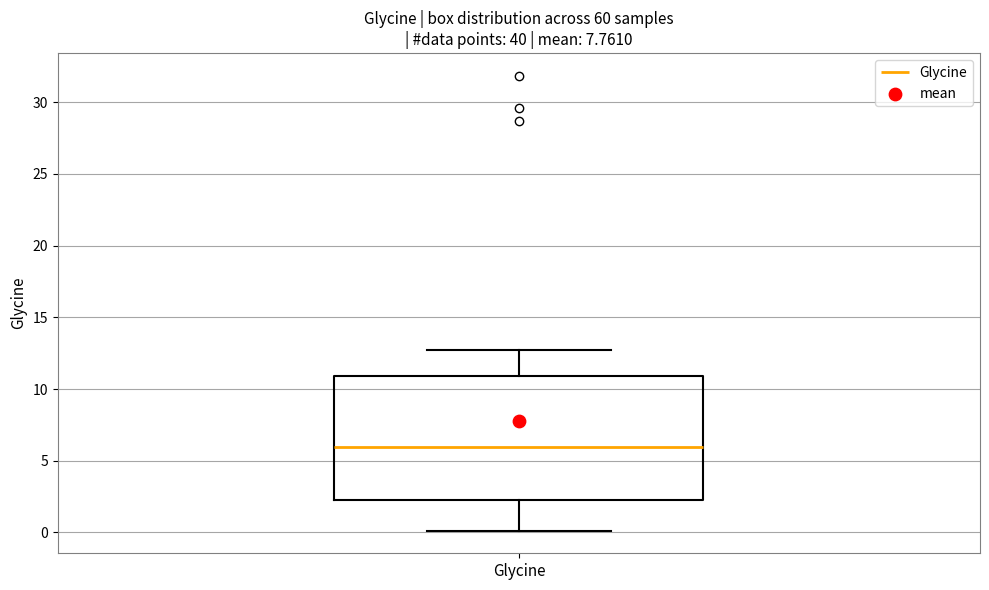

Read this box plot against the y-axis: the position of the median line, the range covered by the box, and the ends of both whiskers. The values are not printed on the chart, so give them approximately, as read against the axis.

median 6.0, box 2.0 to 11.0, whiskers 0.0 to 12.5